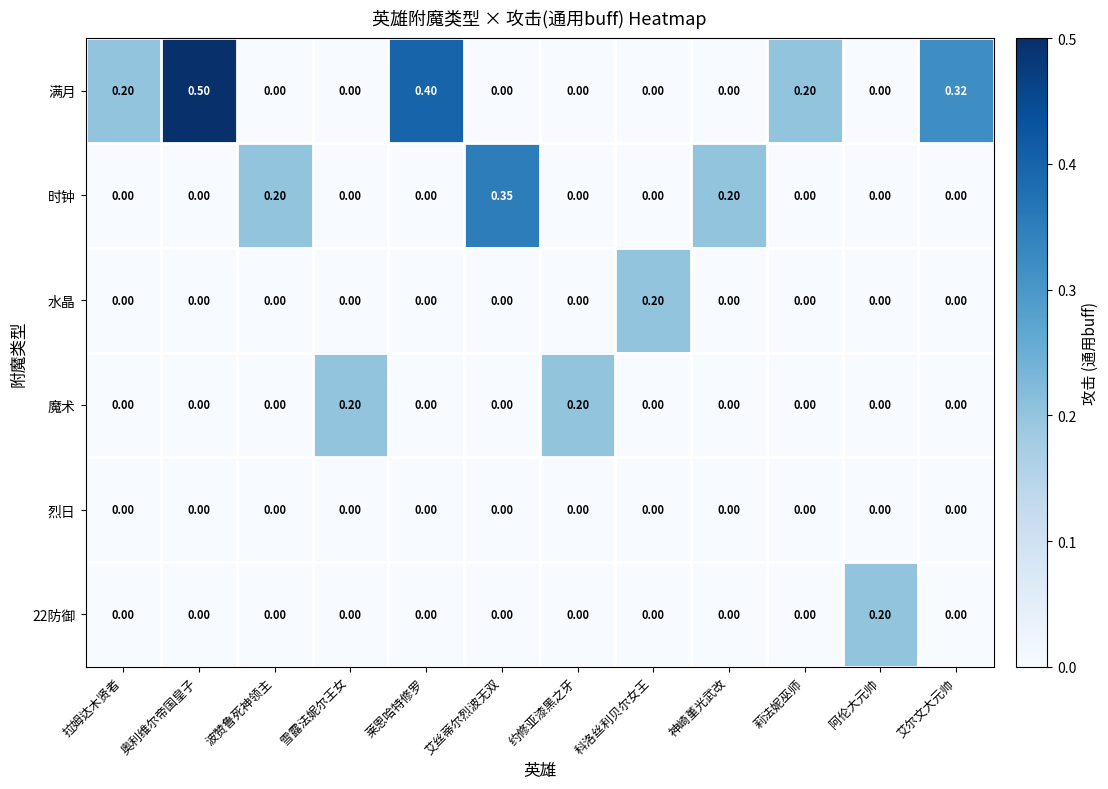

Which series changed the most between 阿伦大元帅 and 艾尔文大元帅?

满月